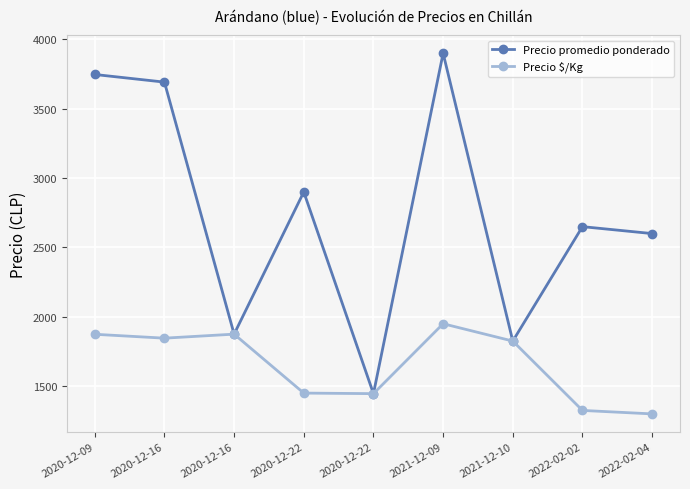

Which series has the largest total across all categories?

Precio promedio ponderado